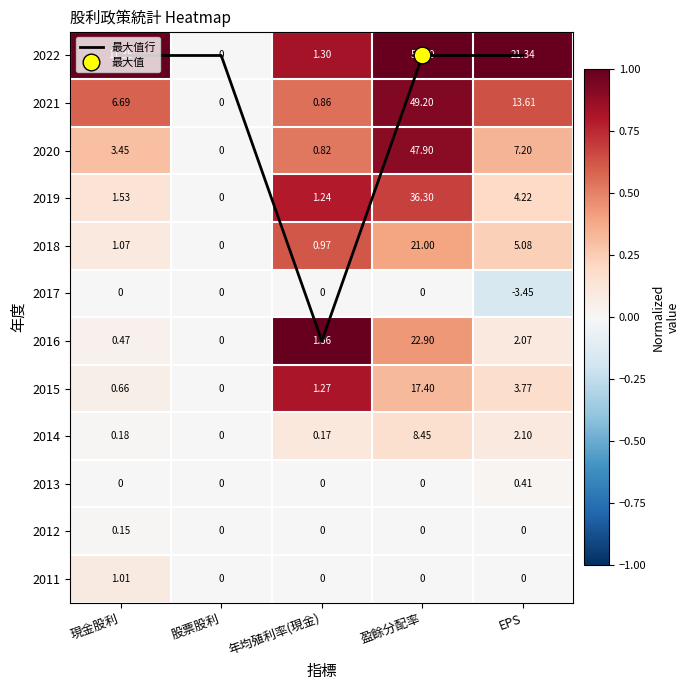

Which series has the largest range (max minus min)?

最大值行